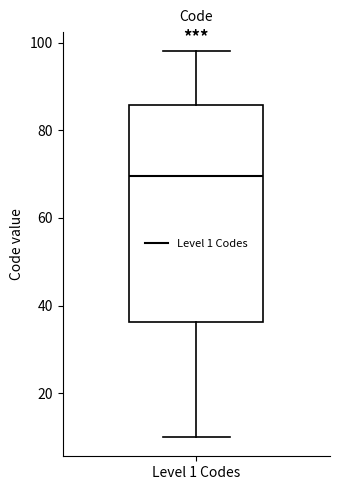

Where is the lower edge of the box for Level 1 Codes on the y-axis? The values are not printed on the chart, so give them approximately, as read against the axis.

36